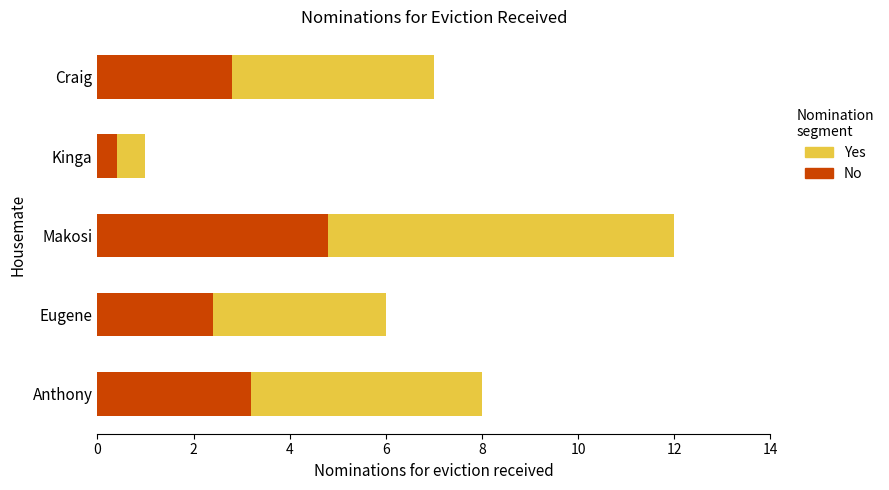

List the labels in order of No value, largest first.

Makosi, Anthony, Craig, Eugene, Kinga